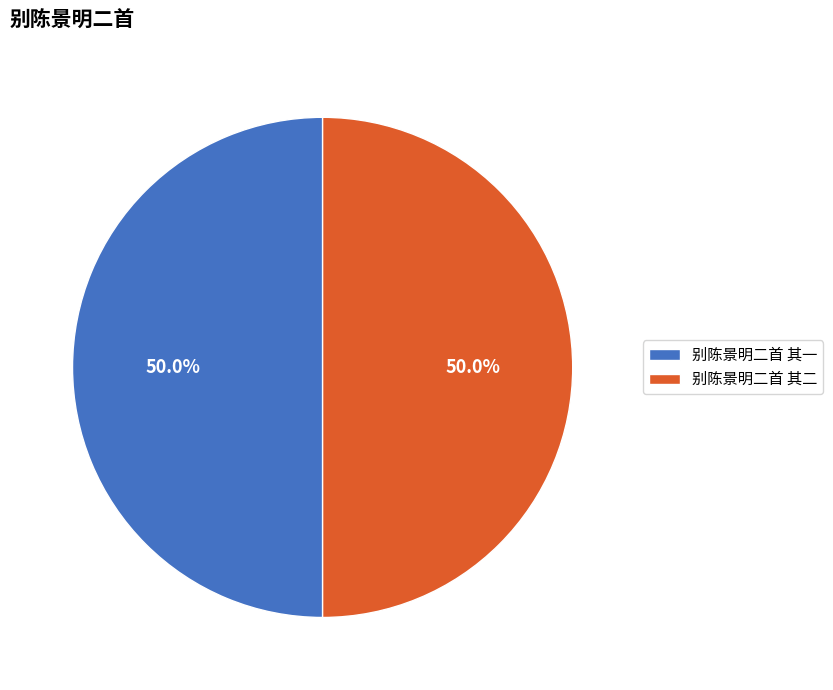

What is the ratio of the value at 别陈景明二首 其一 to the value at 别陈景明二首 其二?

1.0